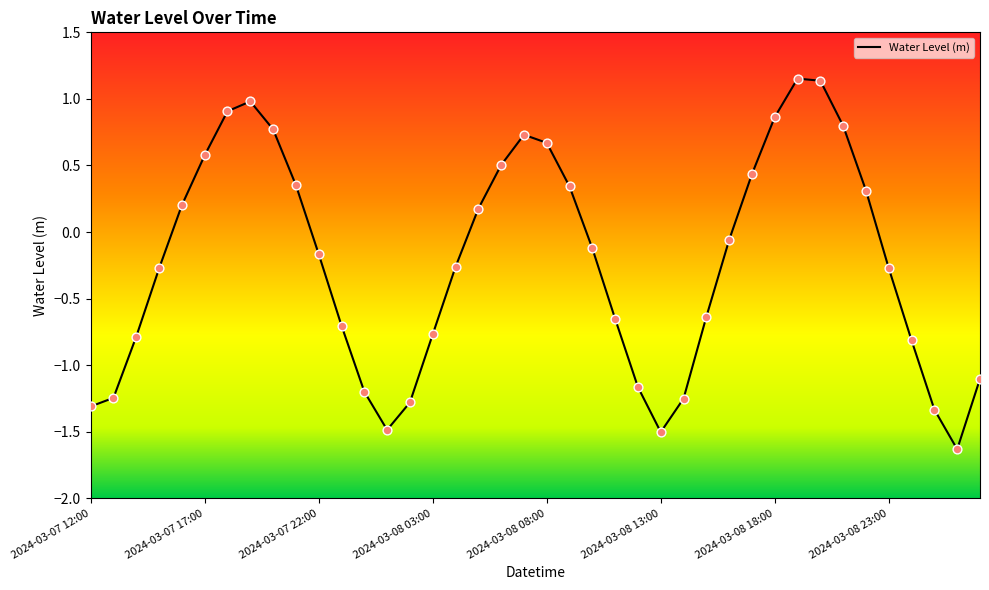

What is the difference between the maximum and minimum values?

2.8